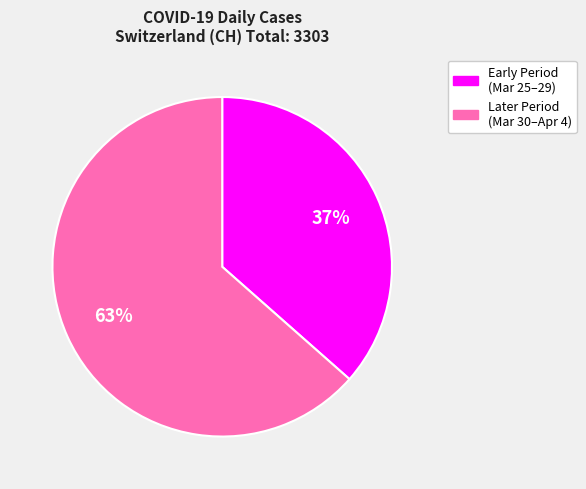

Is there a majority slice in this chart?

Yes